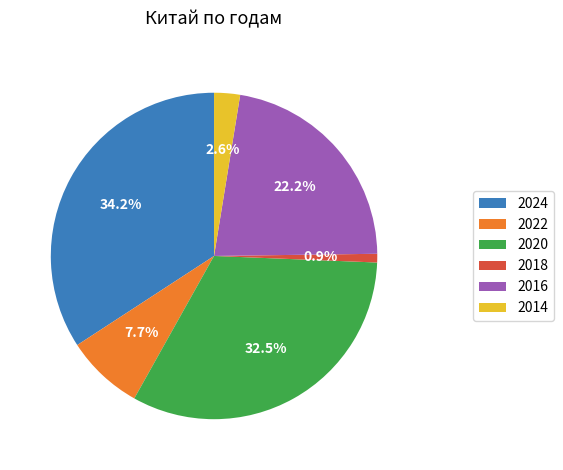

How many segments does this pie chart have?

6